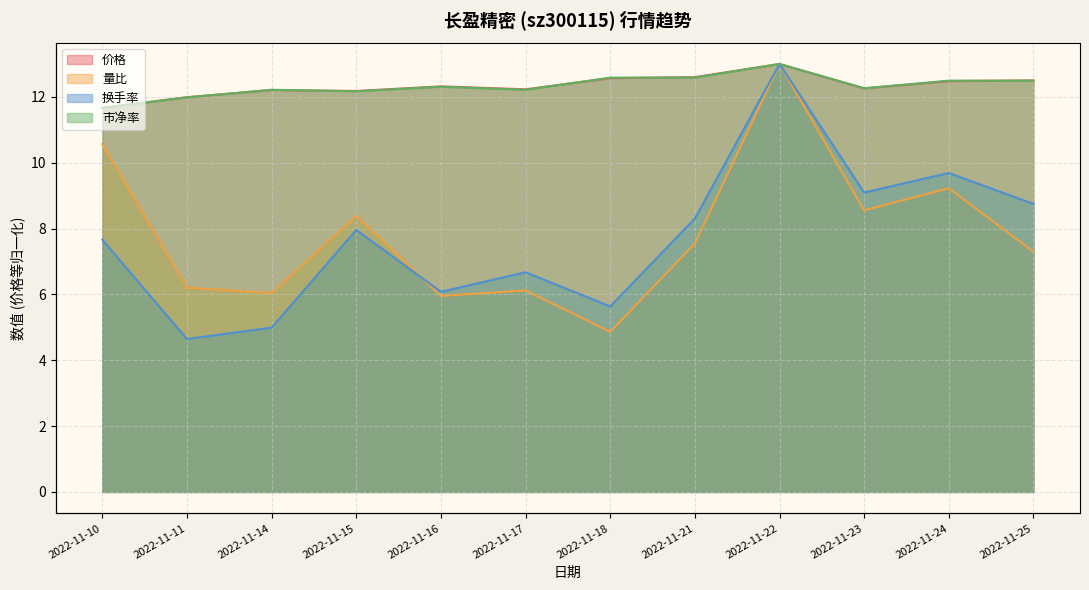

What is the lowest value of the 价格 series?

11.7